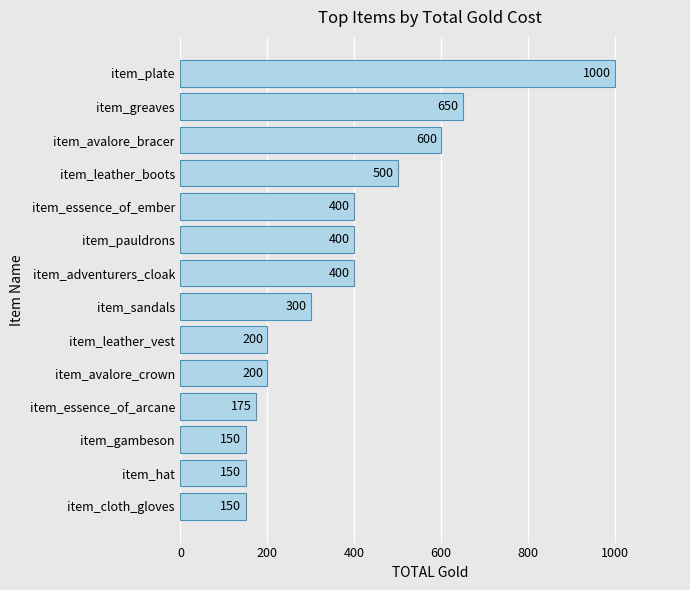

What value does the data have at item_adventurers_cloak, to the nearest 100?

400